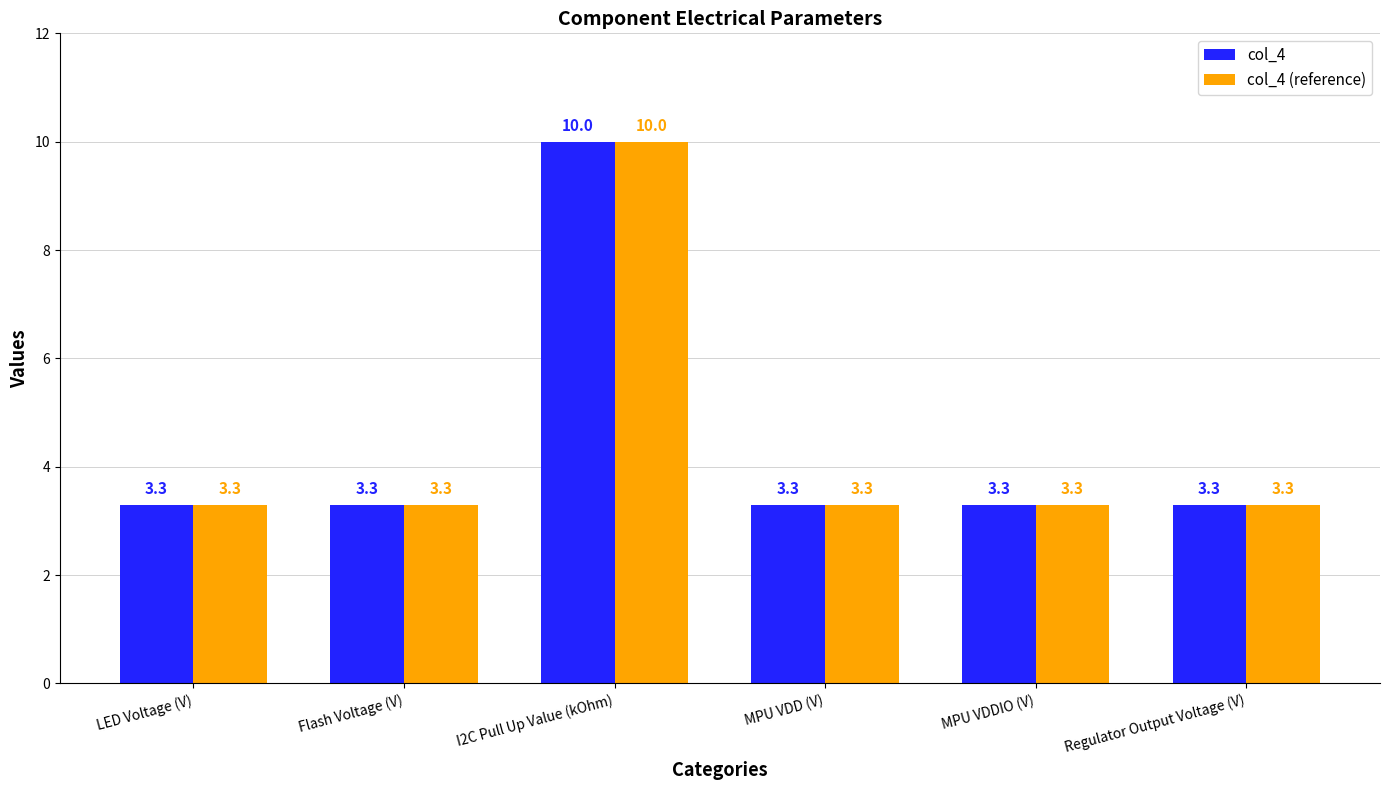

Reading left to right, what are all the values shown in this chart?

col_4: LED Voltage (V)=3.3	Flash Voltage (V)=3.3	I2C Pull Up Value (kOhm)=10.0	MPU VDD (V)=3.3	MPU VDDIO (V)=3.3	Regulator Output Voltage (V)=3.3
col_4 (reference): LED Voltage (V)=3.3	Flash Voltage (V)=3.3	I2C Pull Up Value (kOhm)=10.0	MPU VDD (V)=3.3	MPU VDDIO (V)=3.3	Regulator Output Voltage (V)=3.3